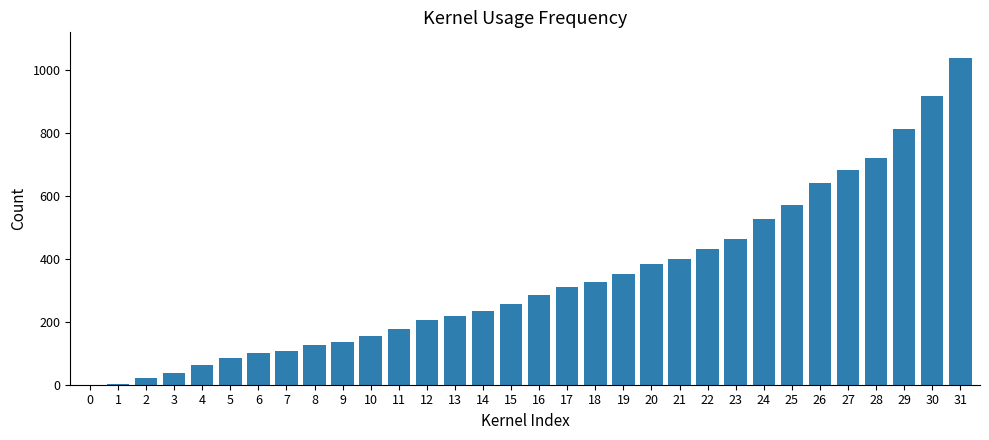

Are the bars horizontal?

No